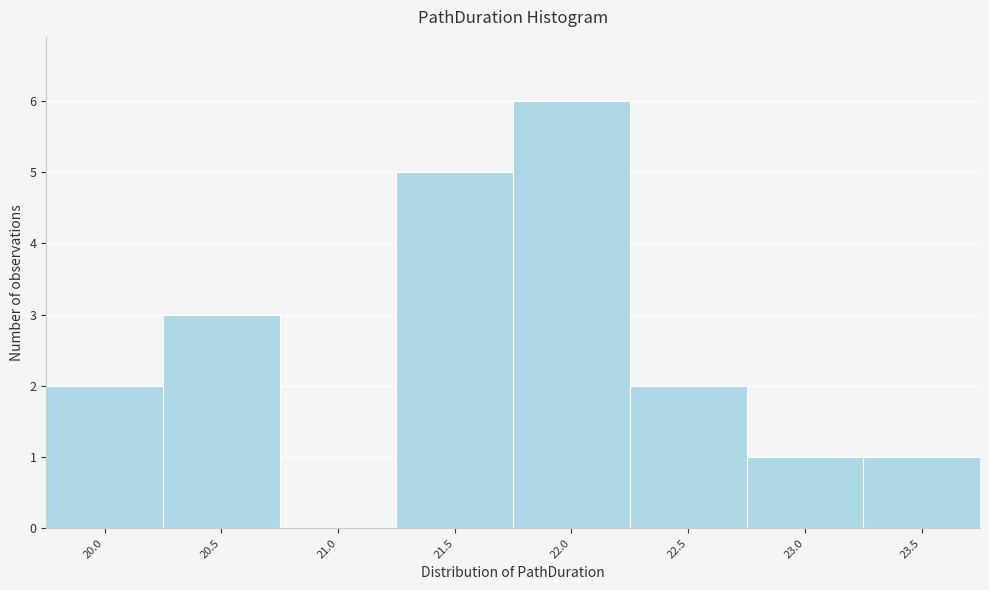

Reading left to right, extract all data points from this chart.

20.0=2	20.5=3	21.0=0	21.5=5	22.0=6	22.5=2	23.0=1	23.5=1